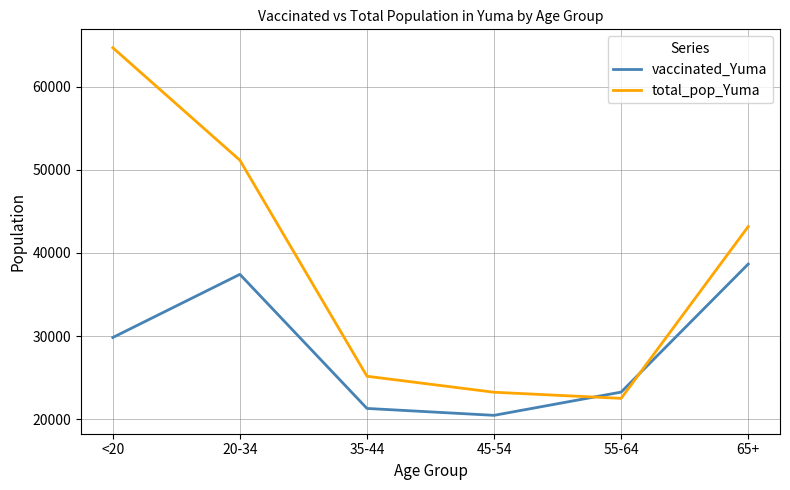

What position from the left is 45-54?

4